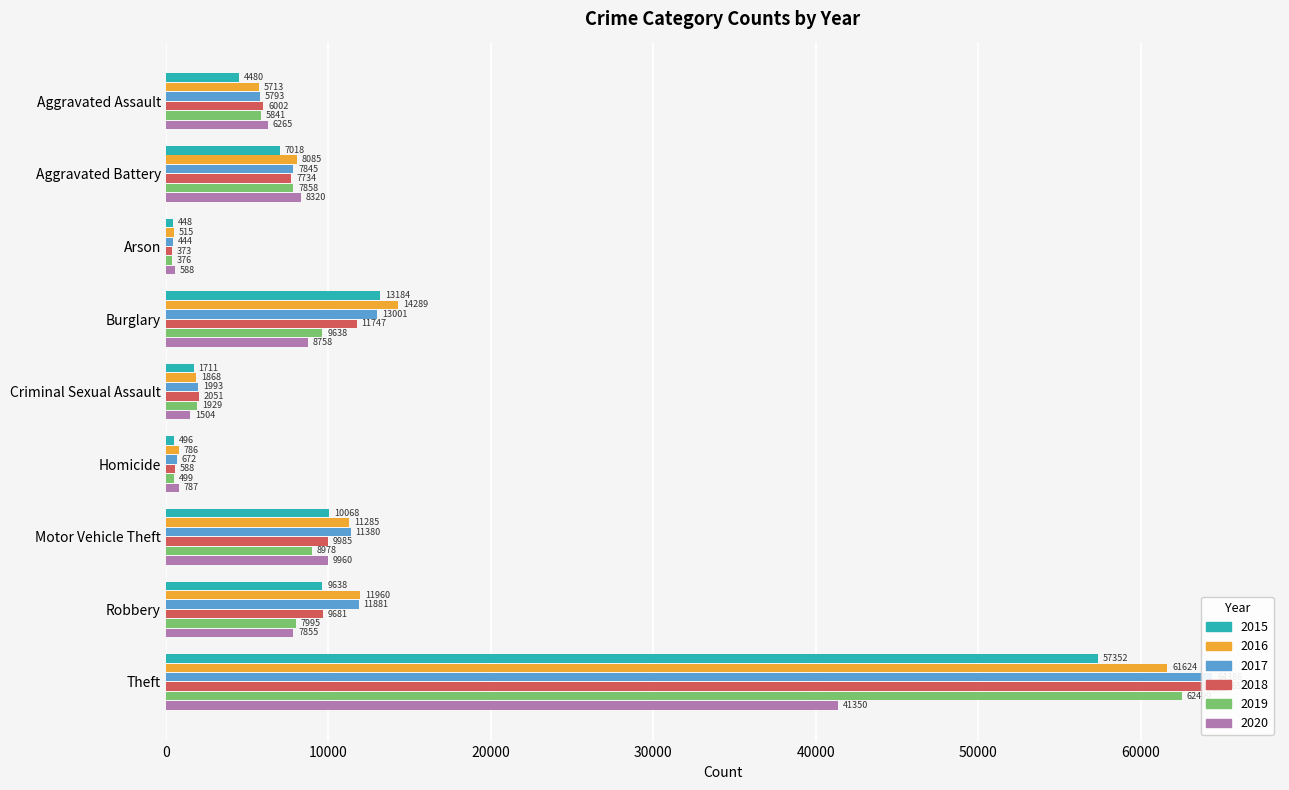

How many values in the 2018 series exceed 7734?

4